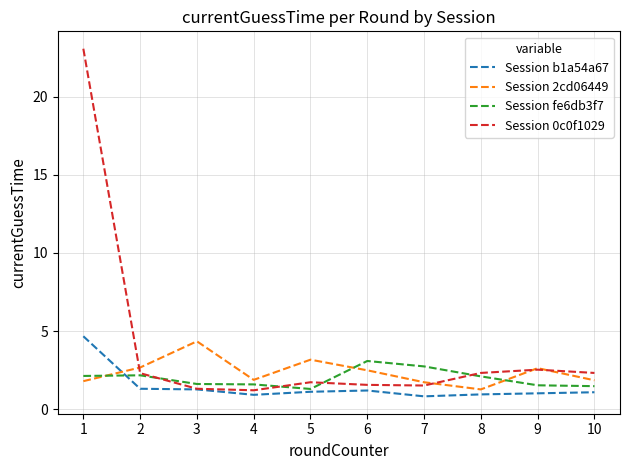

List the series in order of their overall mean, lowest first.

Session b1a54a67, Session fe6db3f7, Session 2cd06449, Session 0c0f1029